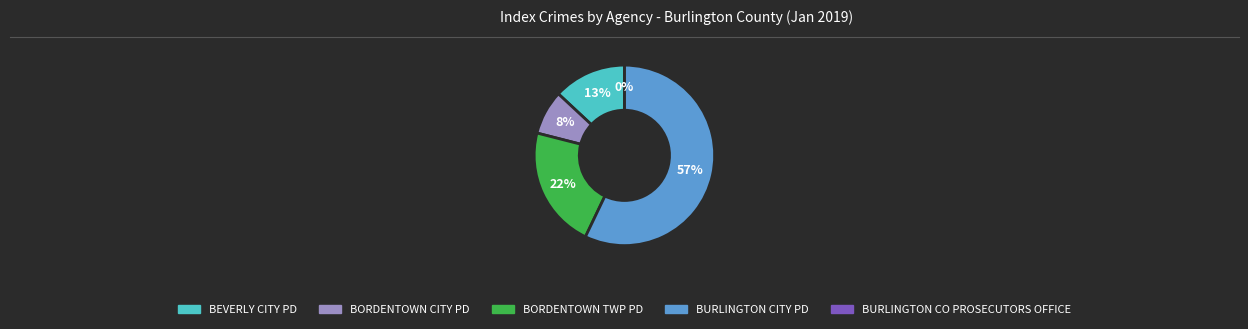

Which category has the biggest portion of the pie?

BURLINGTON CITY PD